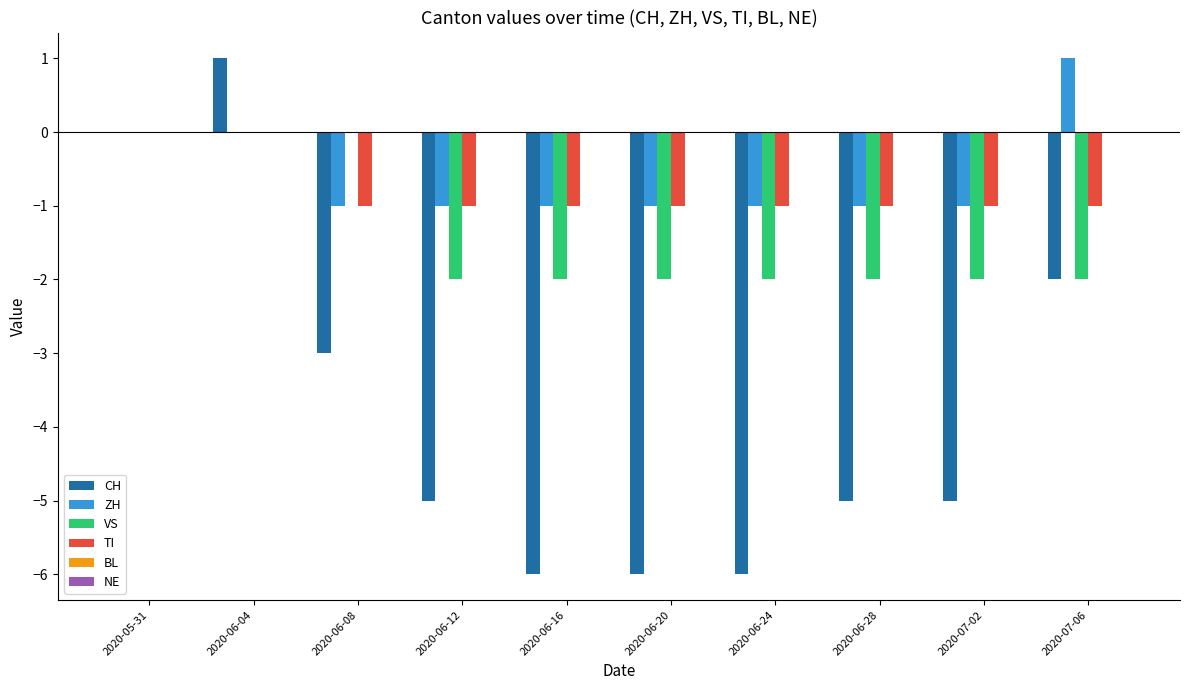

Are the bars grouped side by side (vs. stacked)?

Yes